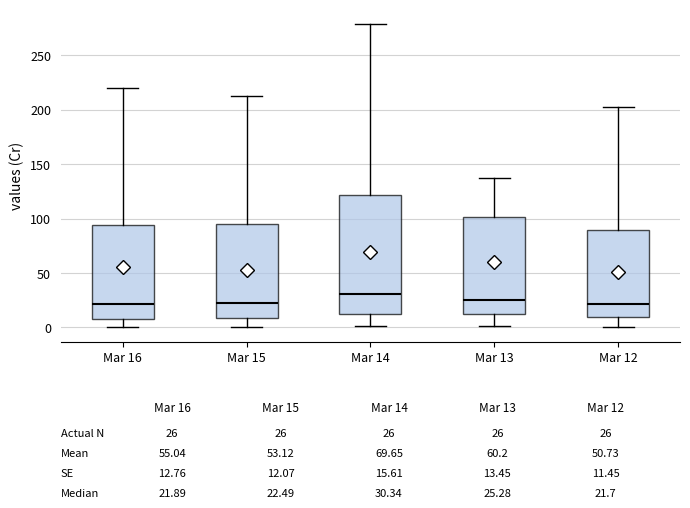

Which box's median line is the highest?

Mar 14